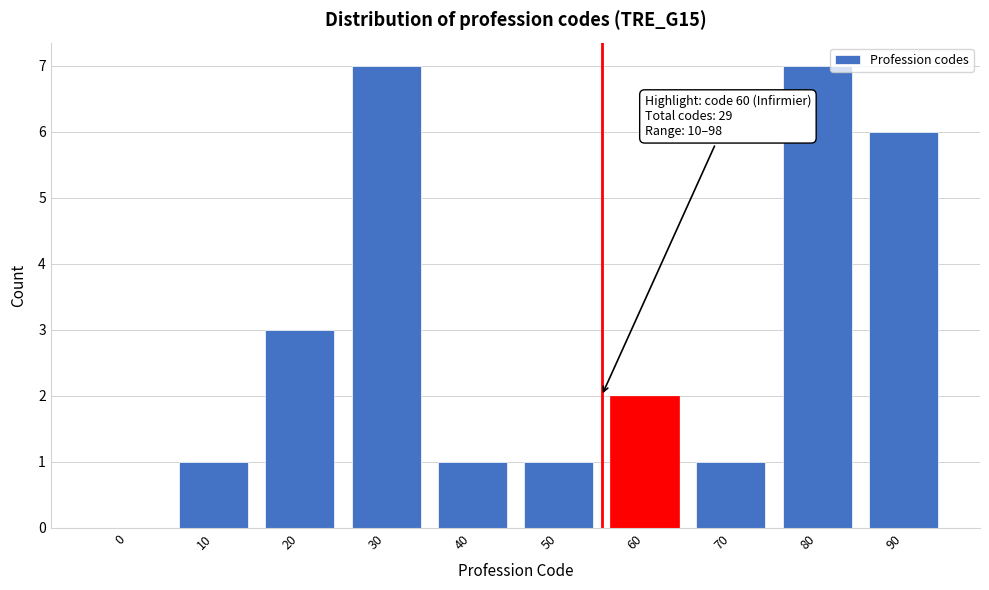

Reading left to right, extract all data points from this chart.

0=0	10=1	20=3	30=7	40=1	50=1	60=2	70=1	80=7	90=6